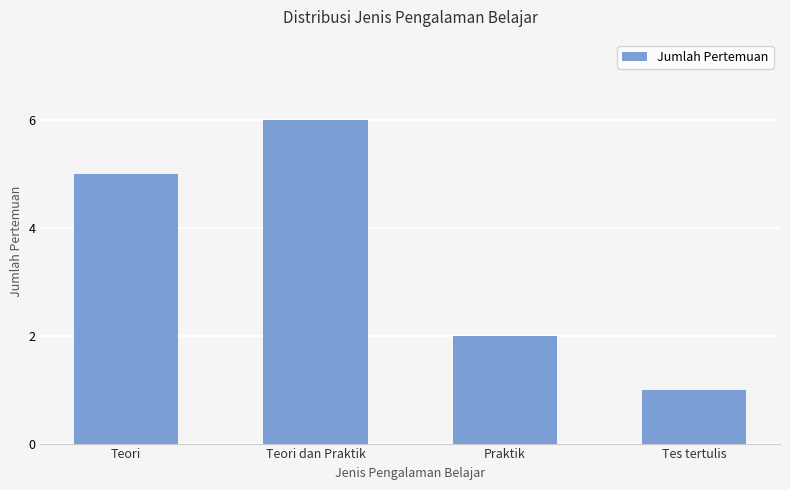

Is it true that the value at Praktik is 1?

False